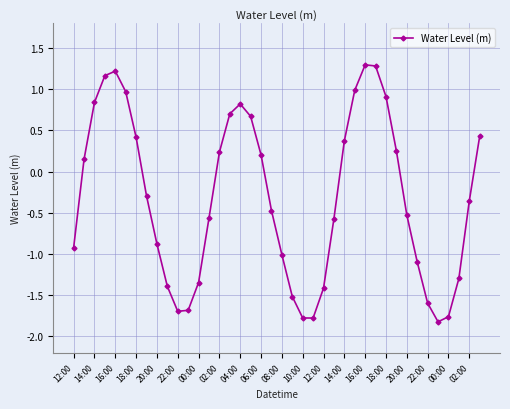

What is the greatest value displayed?

1.3